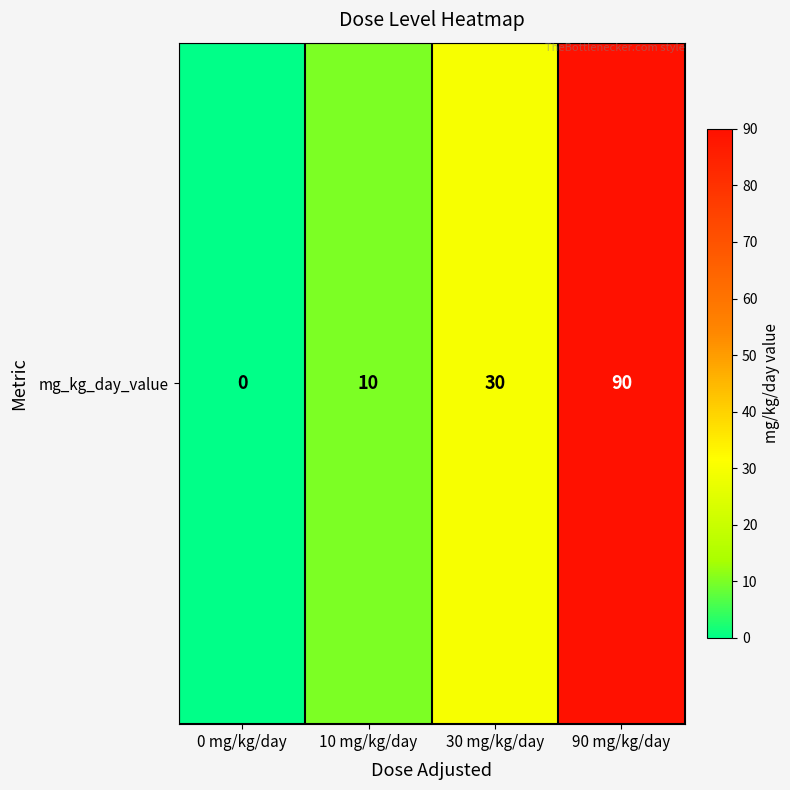

Where is the data nearest to the value 45?

30 mg/kg/day